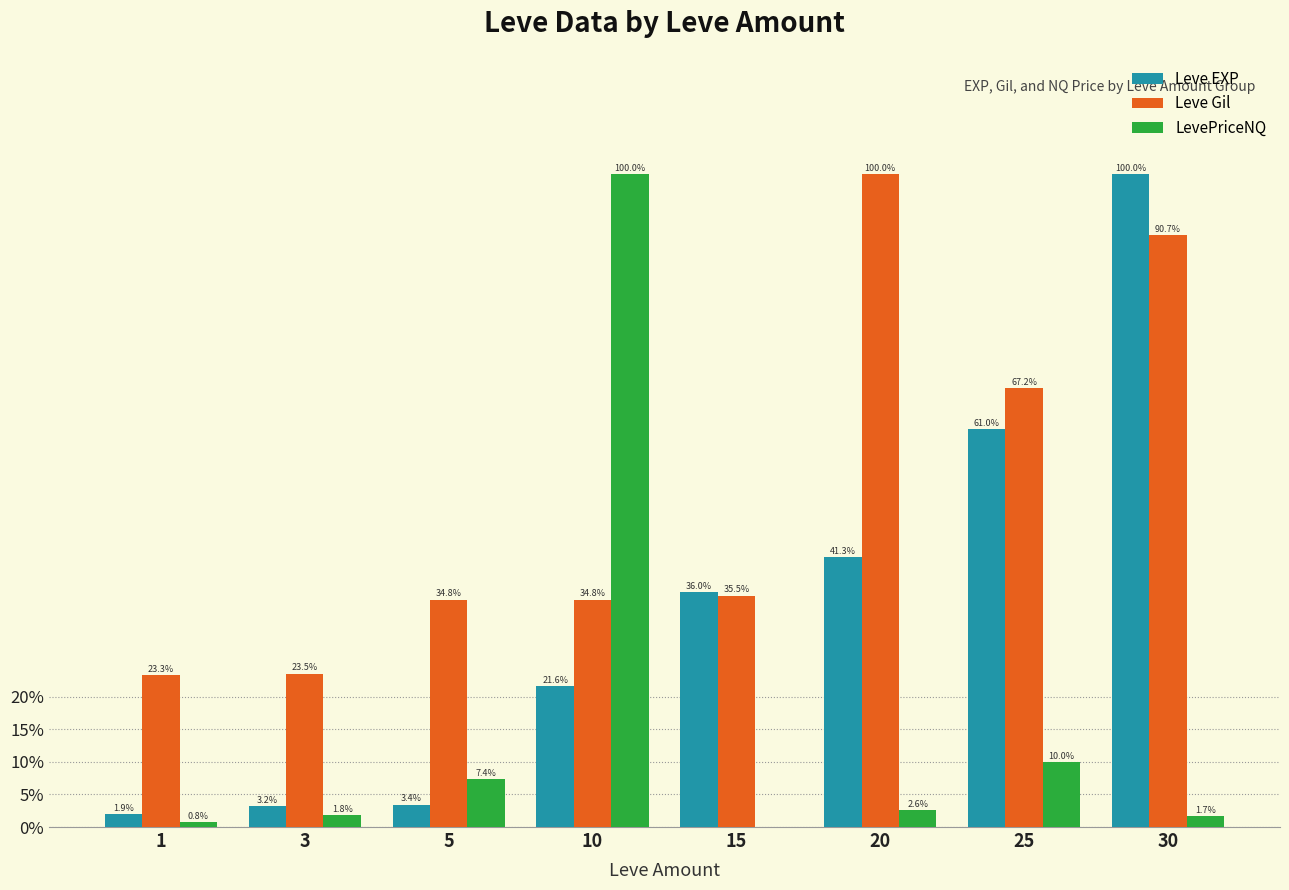

What is the maximum value for LevePriceNQ?

1.0